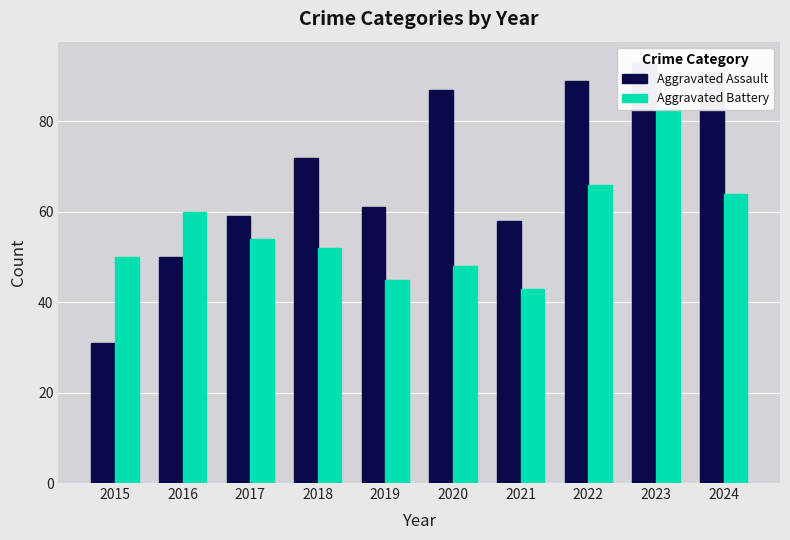

Between 2022 and 2024, which series saw the biggest shift?

Aggravated Assault